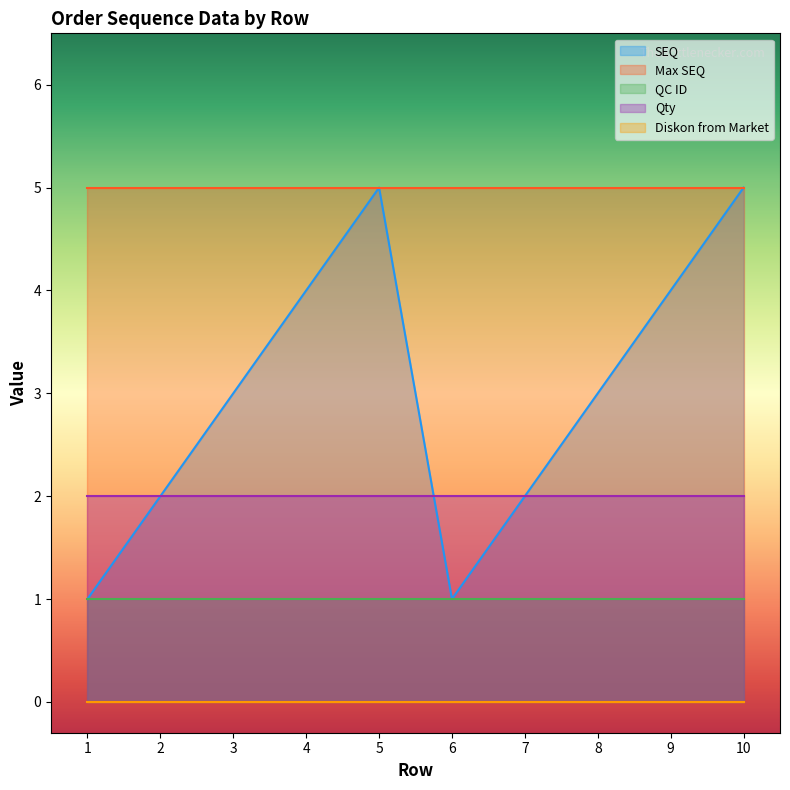

Is the value of Qty at 8 greater than the value of SEQ at 2?

No